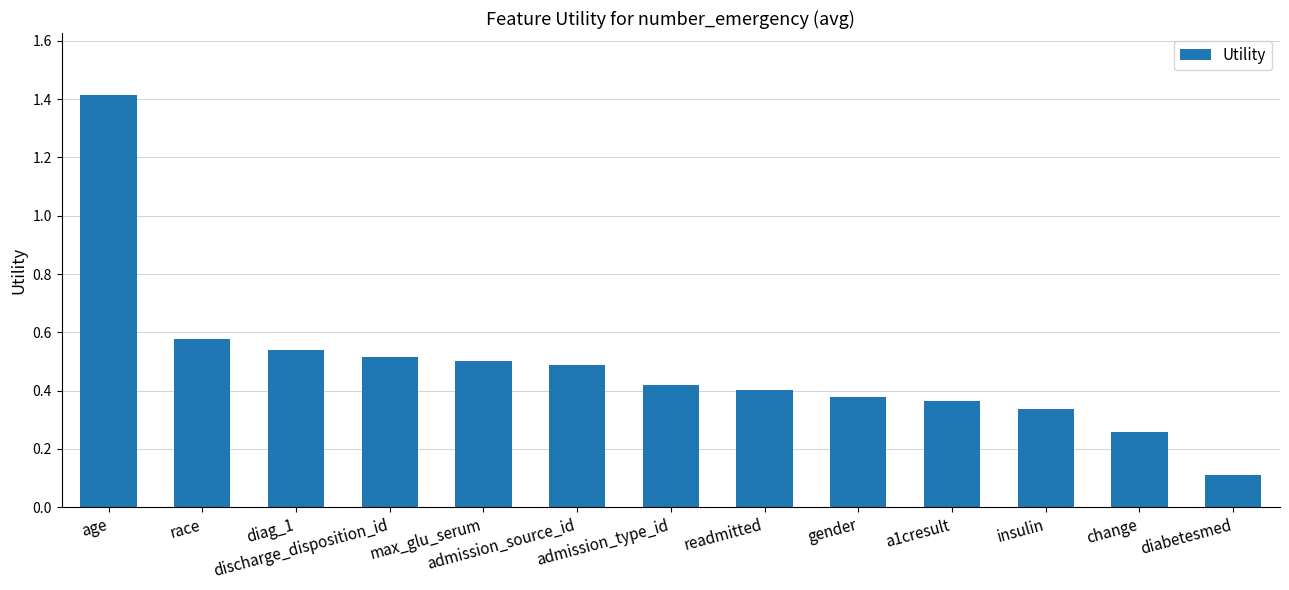

Which label corresponds to the largest value in the chart?

age